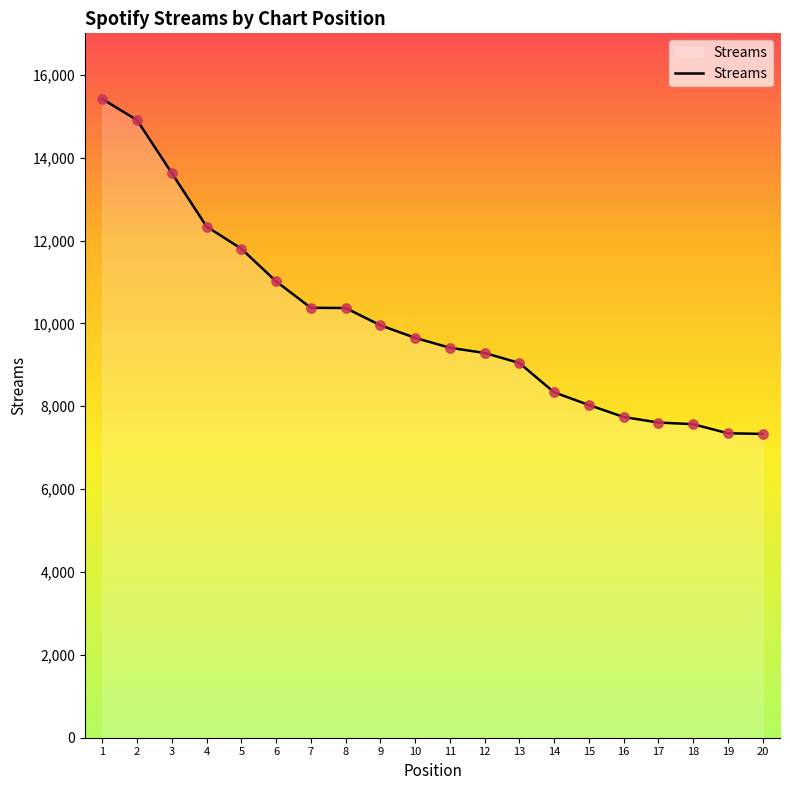

Between 2 and 6, which is larger?

2